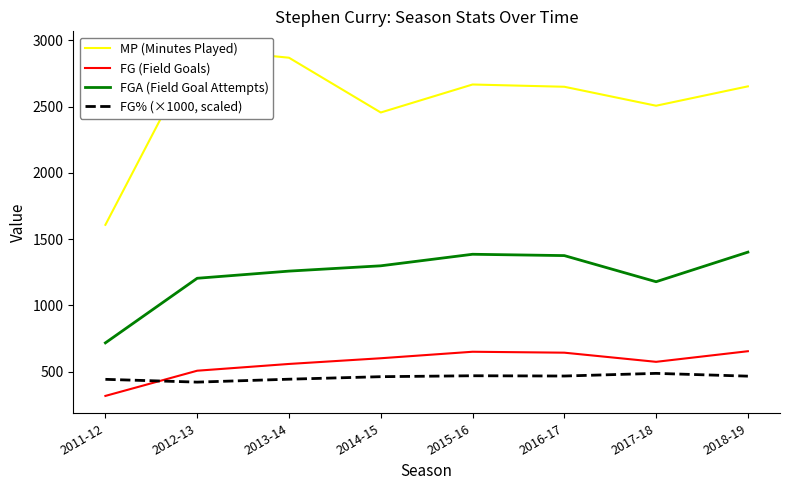

True or false: FG% (×1000, scaled) and MP (Minutes Played) cross at least once.

False